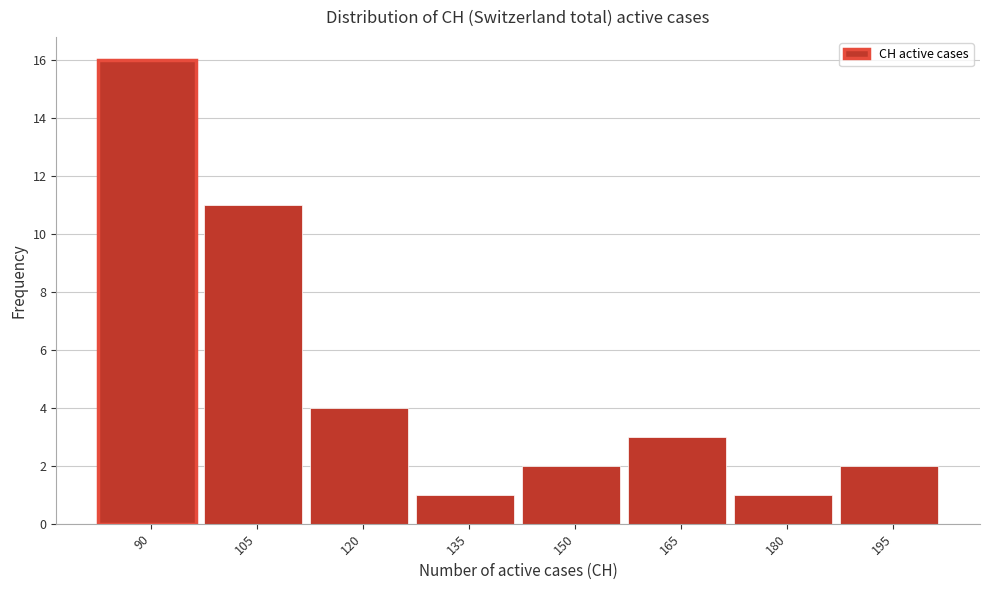

Reading right to left, transcribe all the data shown in this chart.

2	1	3	2	1	4	11	16